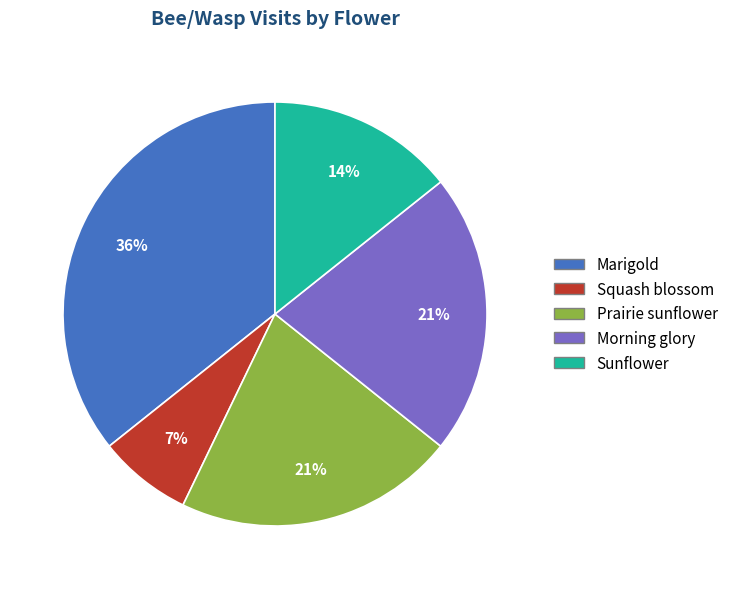

Is it true that Marigold is 45% of the pie?

False